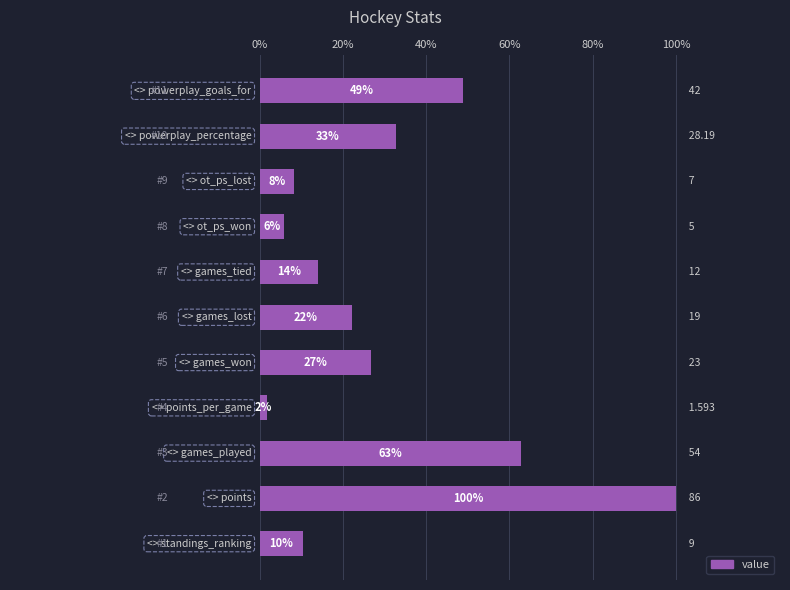

Are the bars horizontal?

Yes